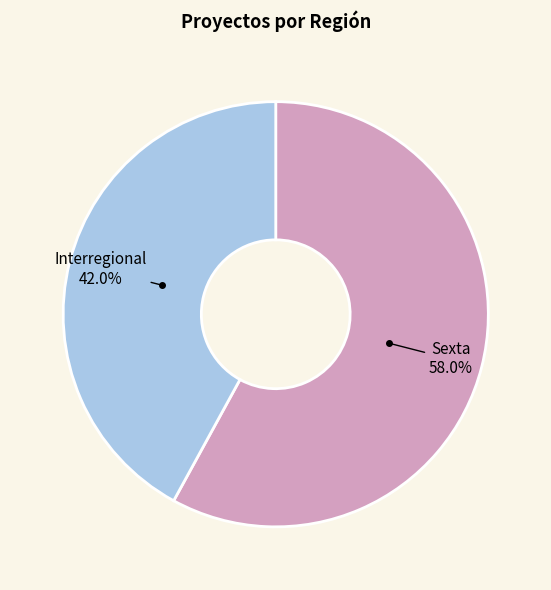

Rank the categories by value from highest to lowest.

Sexta, Interregional